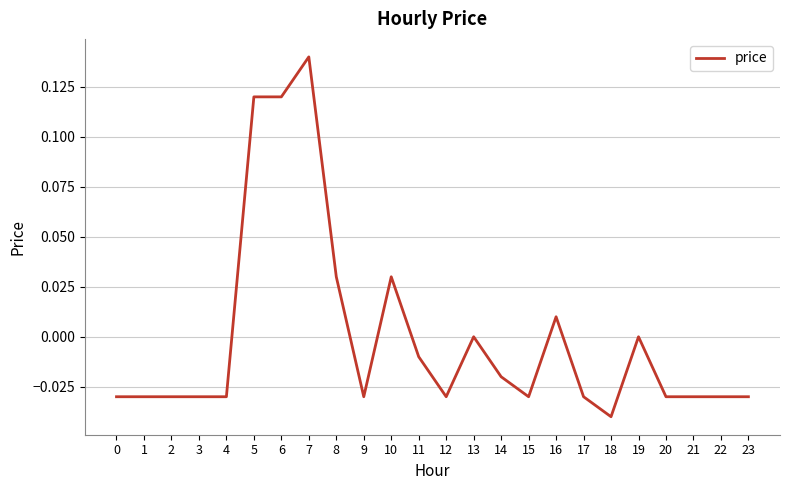

Which category has the highest value across all series?

7